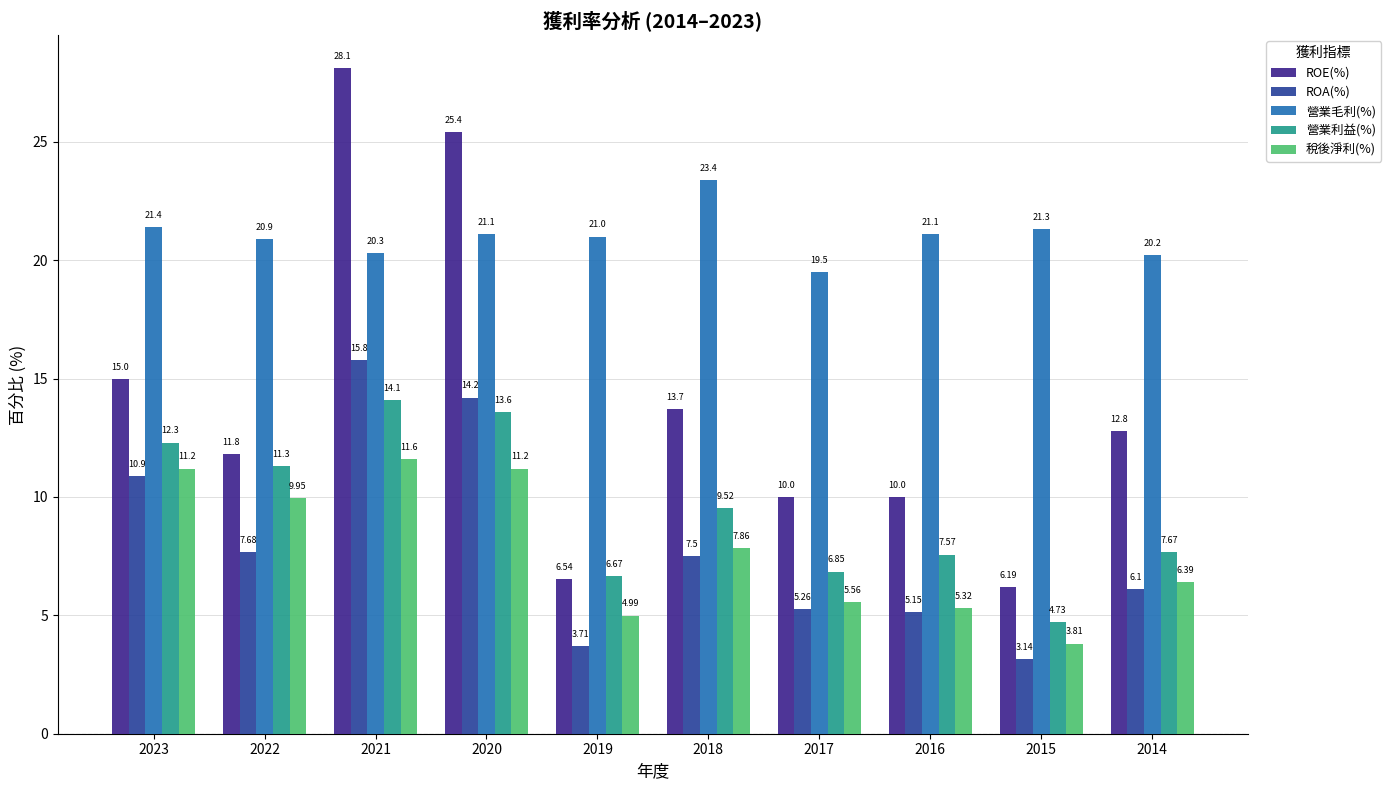

Which series has the widest spread of values?

ROE(%)